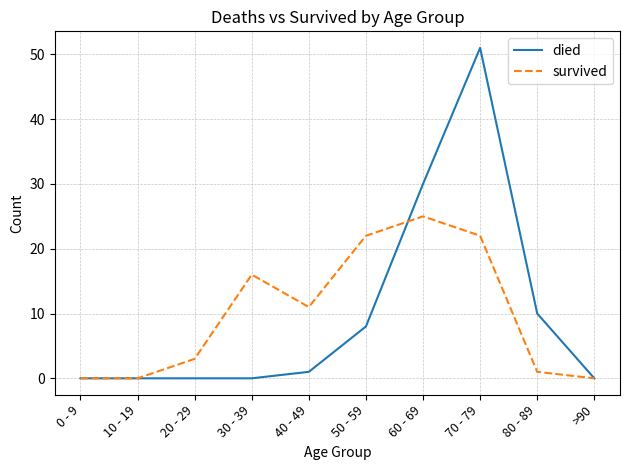

At which category is the sum across all series the highest?

70 - 79